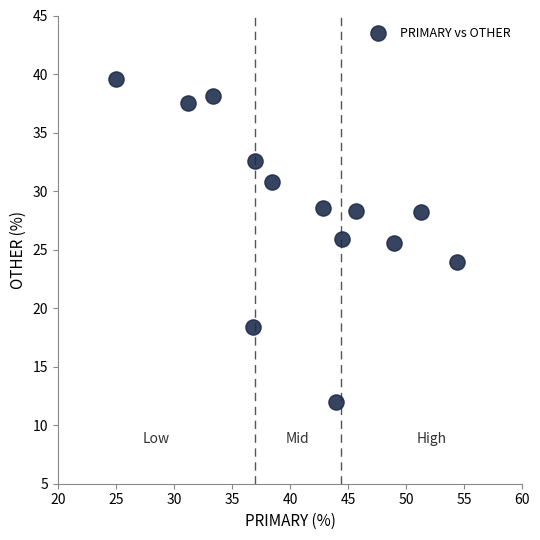

What is the range of X values (max minus min)?

29.3